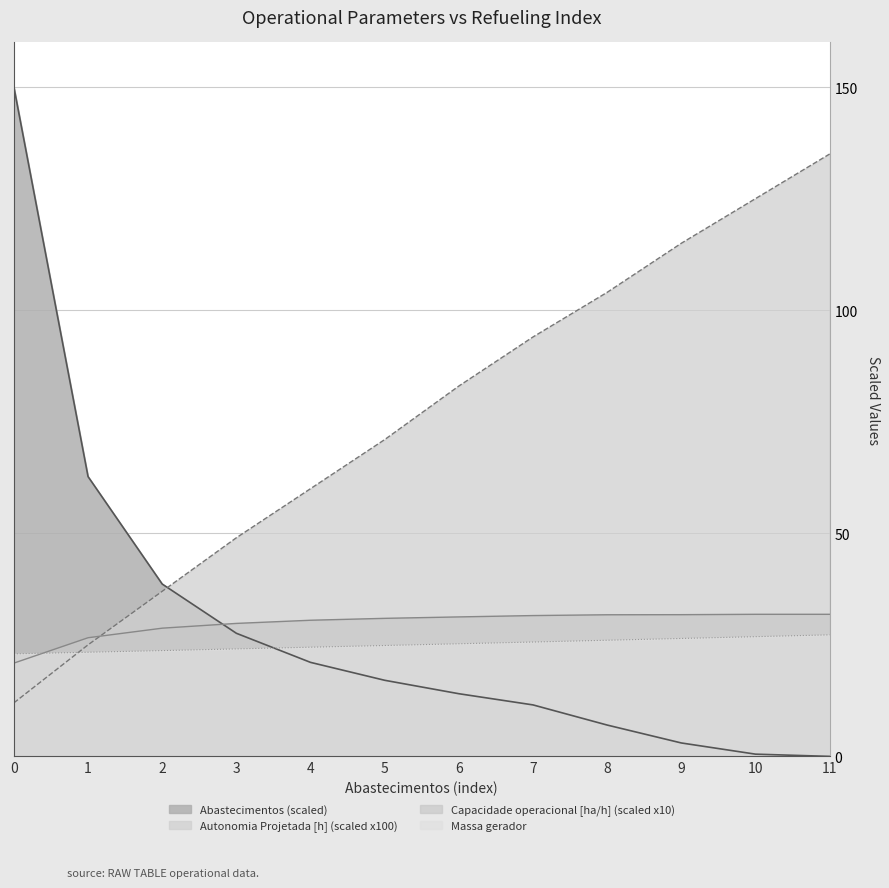

How many lines are shown in the chart?

4